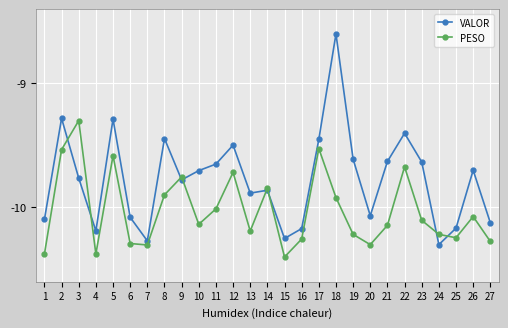

How many interior local valleys does the PESO series have?

7